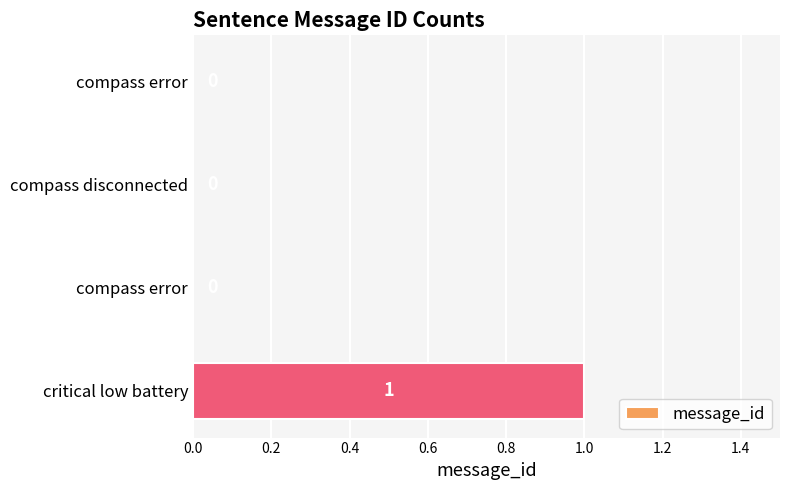

Count the number of values greater than 0.

1